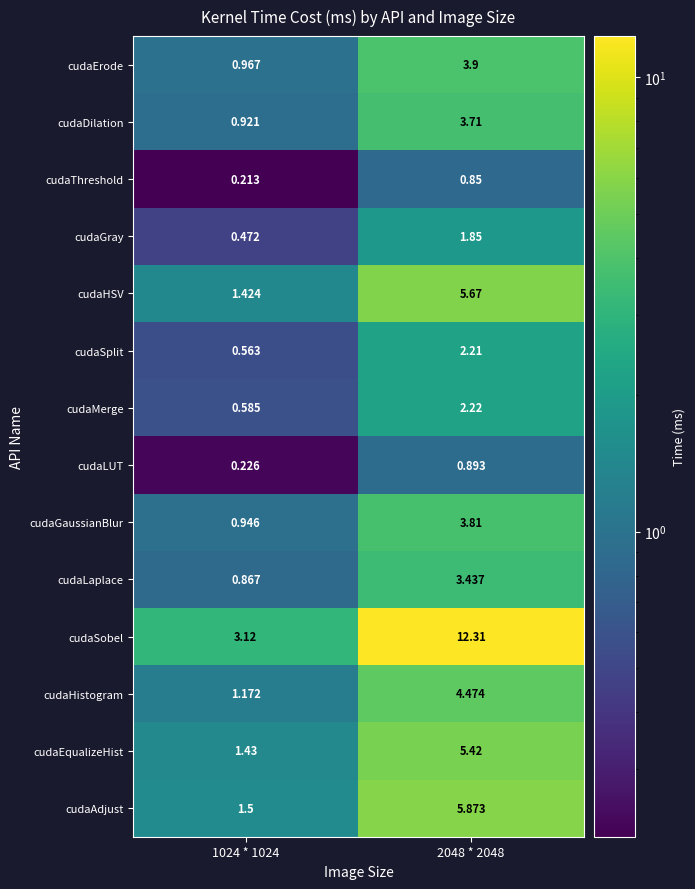

What is the maximum value shown in the chart?

12.3